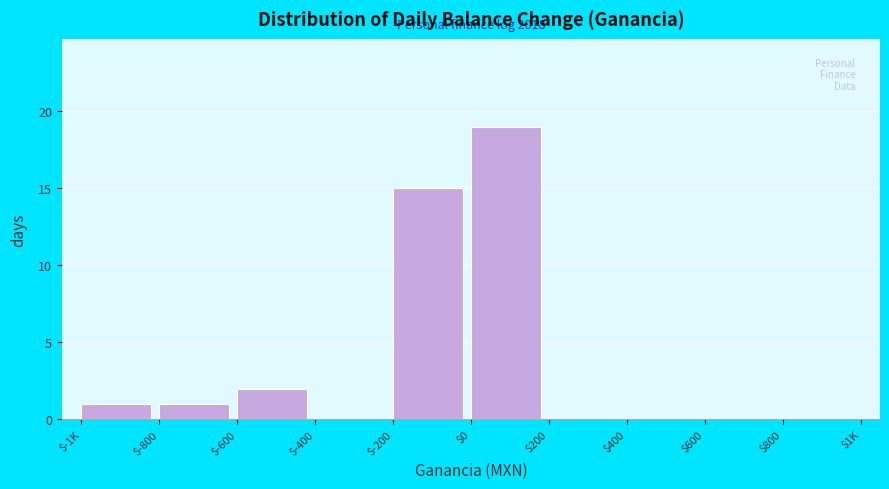

The value at $200 is 10. True or false?

False